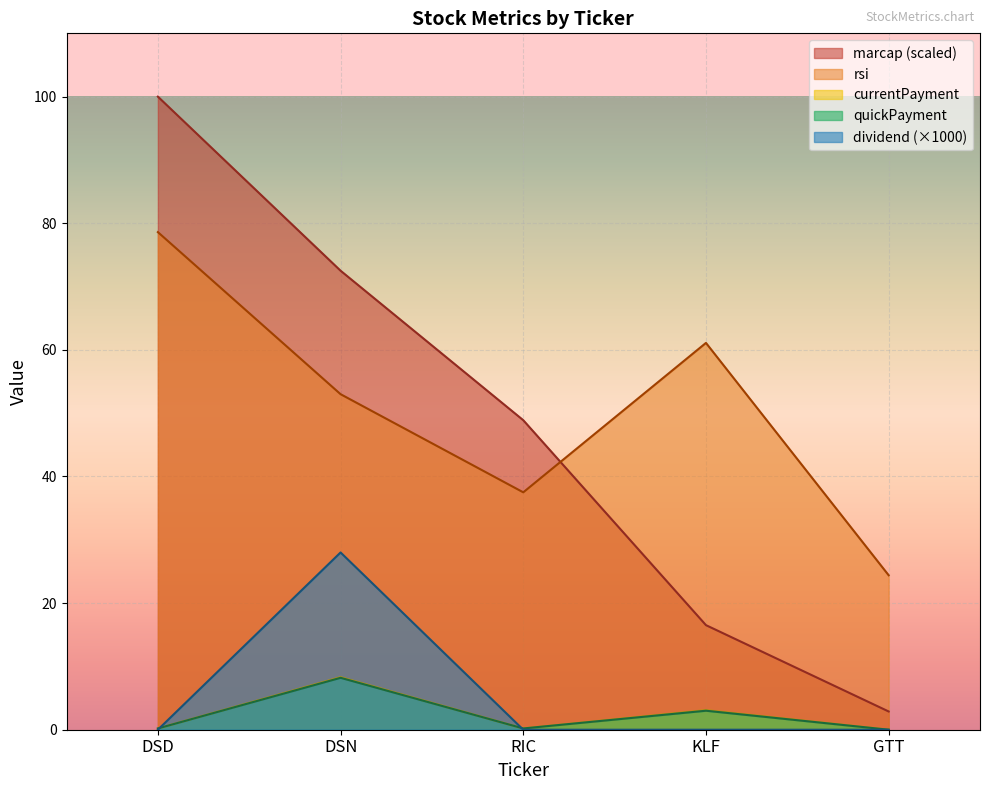

Reading left to right, transcribe all the data shown in this chart.

marcap: 100.0	72.5	48.9	16.5	2.9
rsi: 78.6	53.0	37.5	61.1	24.4
currentPayment: 0.2	8.3	0.2	3.1	0.0
quickPayment: 0.2	8.2	0.2	3.0	0.0
dividend: 0.0	28.0	0.0	0.0	0.0